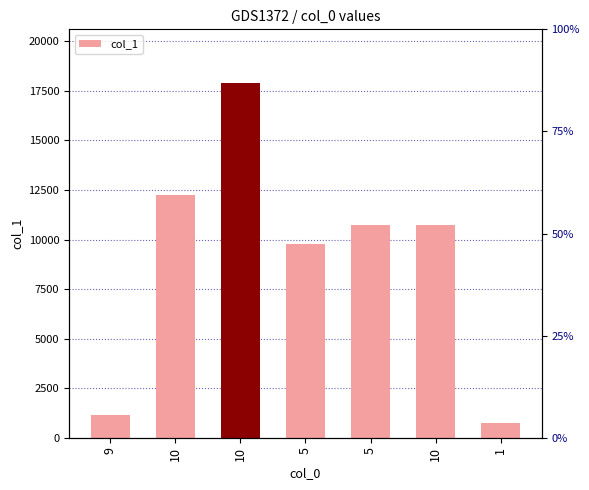

List the labels in order of value, largest first.

10, 10, 10, 5, 5, 9, 1